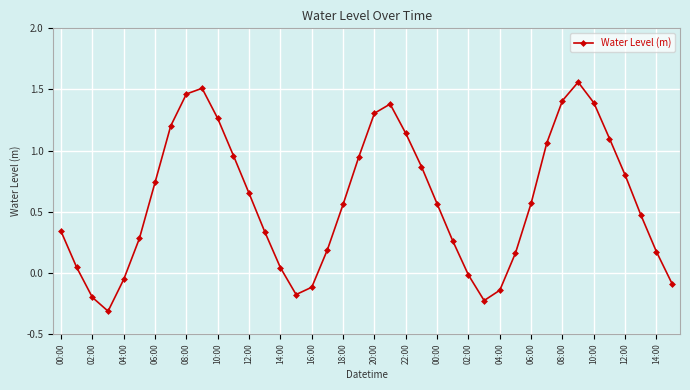

What is the difference between the maximum and minimum values?

1.9